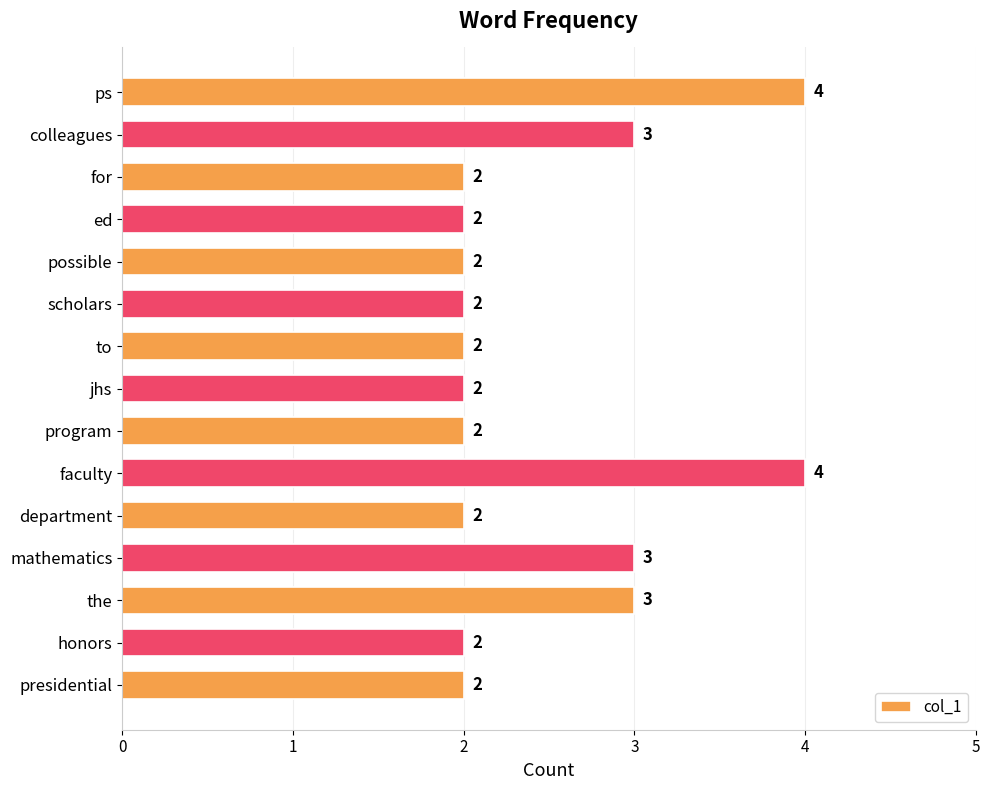

The value at program is 2. True or false?

True